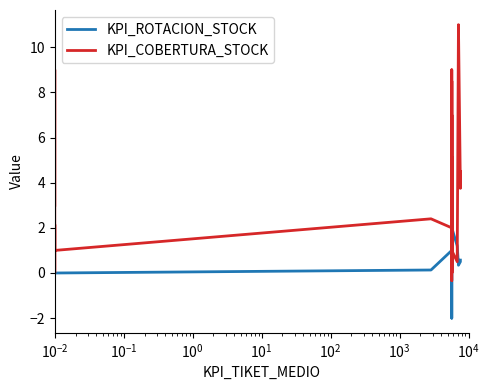

What is the average value of the KPI_COBERTURA_STOCK series?

3.2